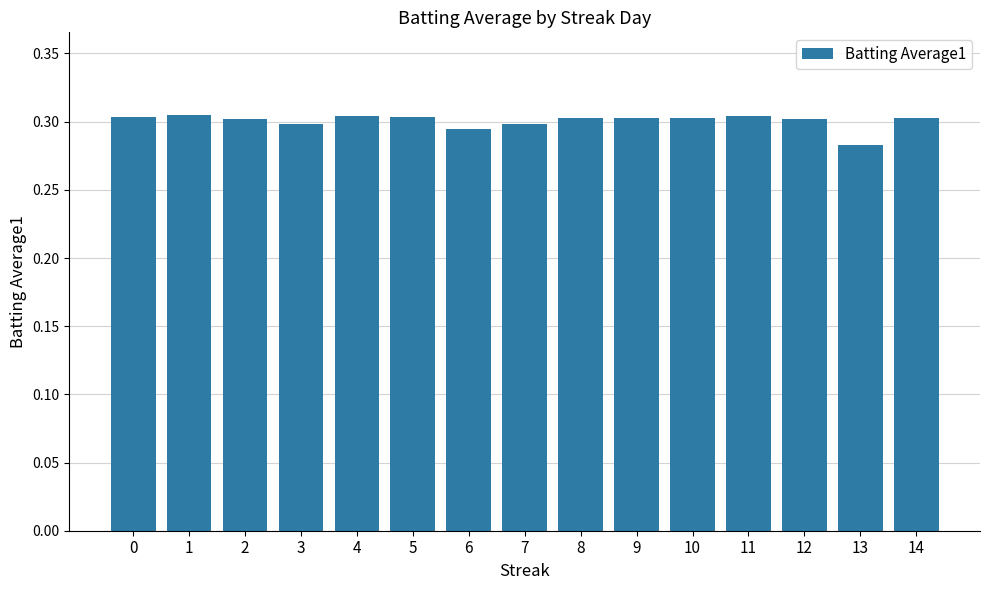

What is the sum of all values?

4.5